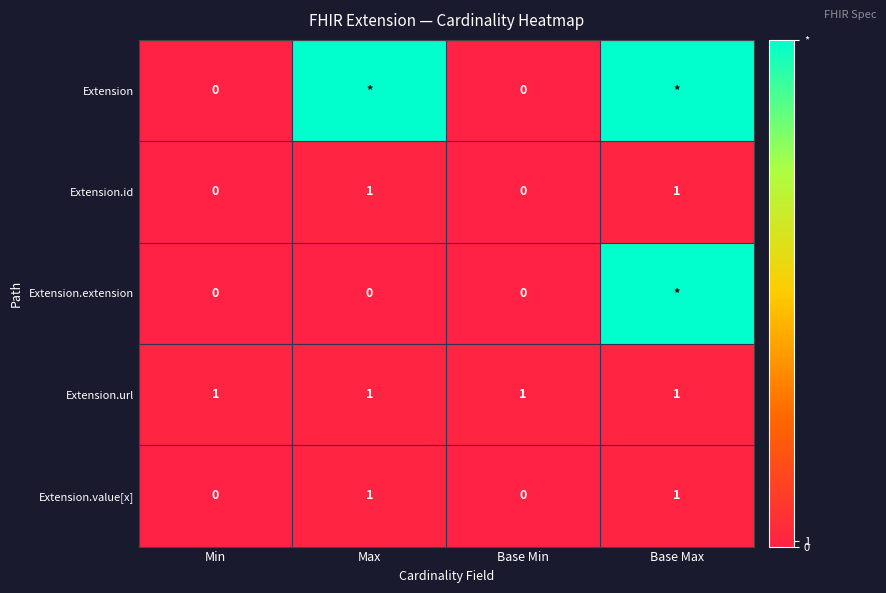

Is it true that Extension.value[x] equals 0 at Base Max?

False